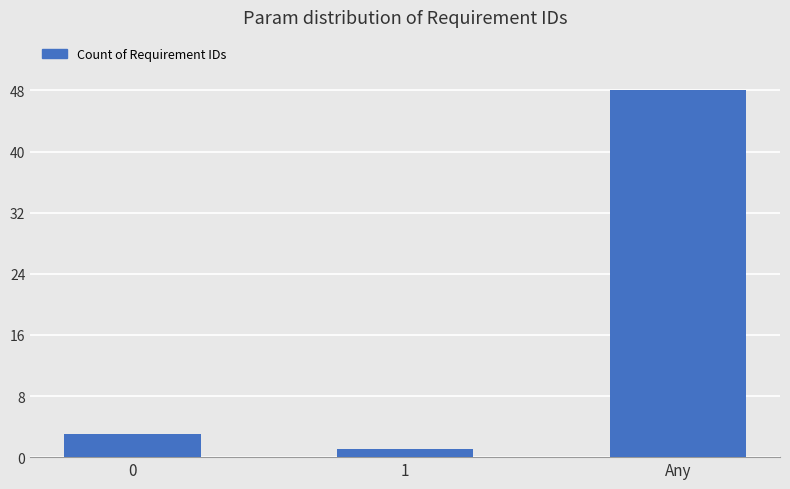

What is the change in value from 0 to Any?

+45